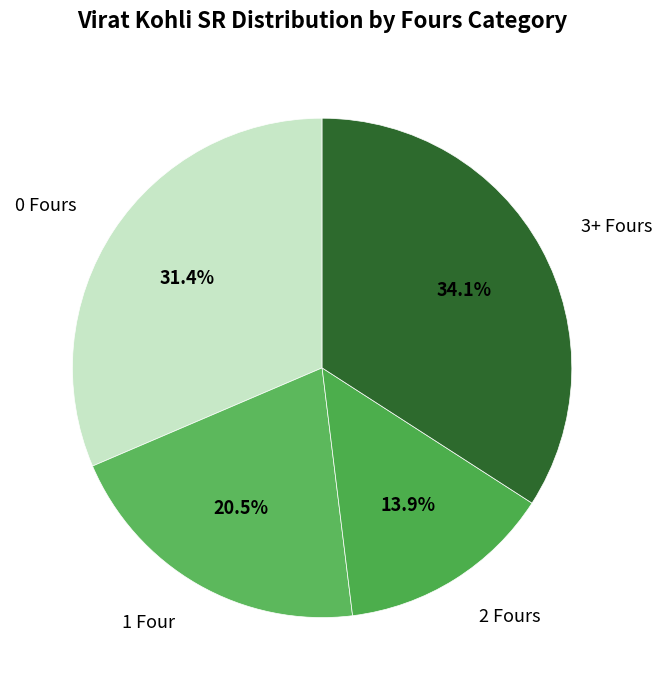

How much of the chart is everything except 1 Four?

79.5%